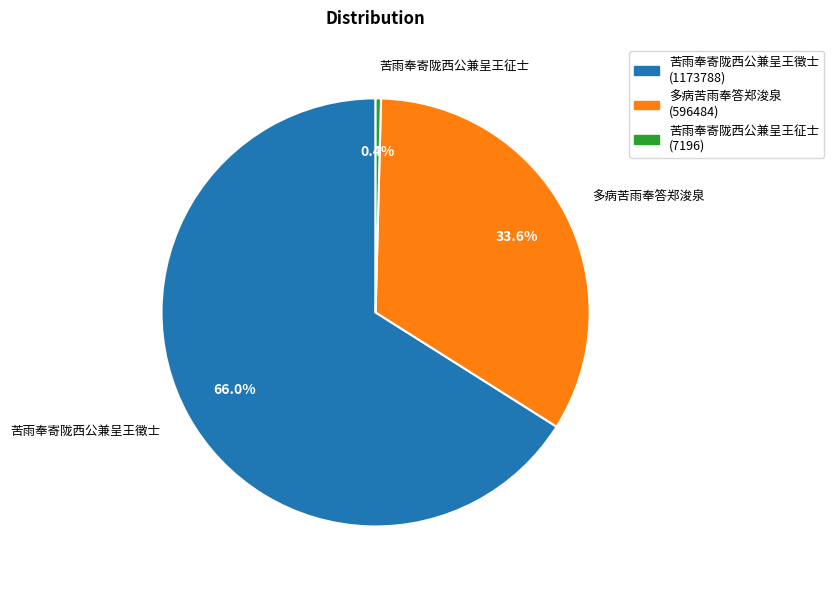

What is the ratio of the value at 苦雨奉寄陇西公兼呈王徵士 to the value at 苦雨奉寄陇西公兼呈王征士?

163.1